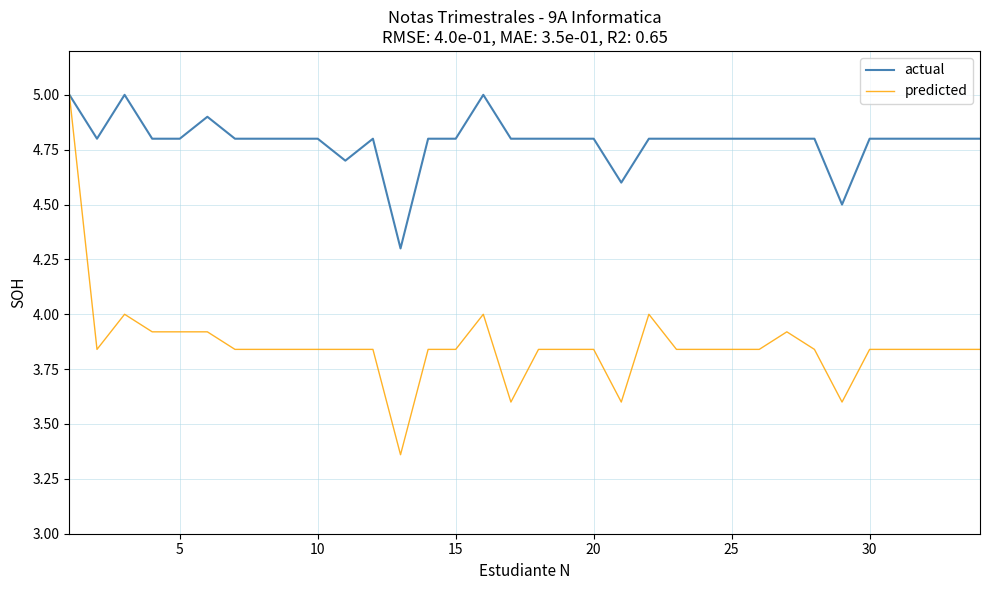

List the series in order of their overall mean, highest first.

actual, predicted